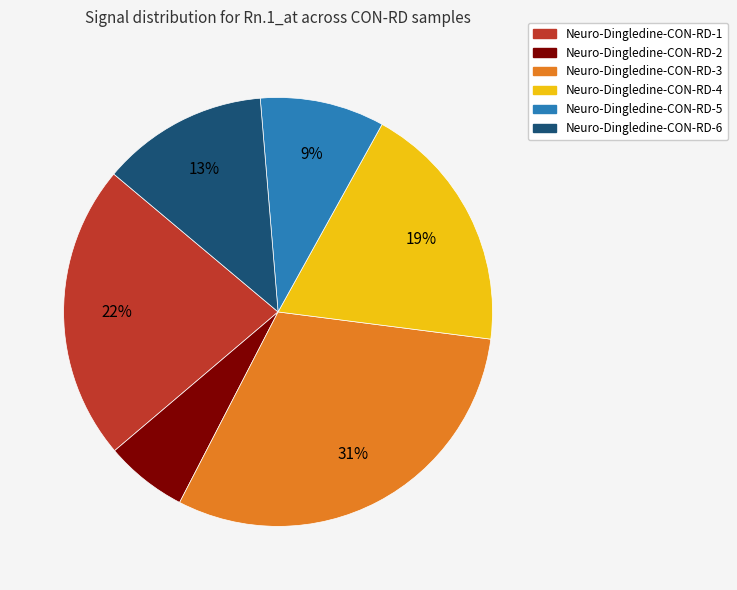

Is there any slice that represents more than half of the pie?

No